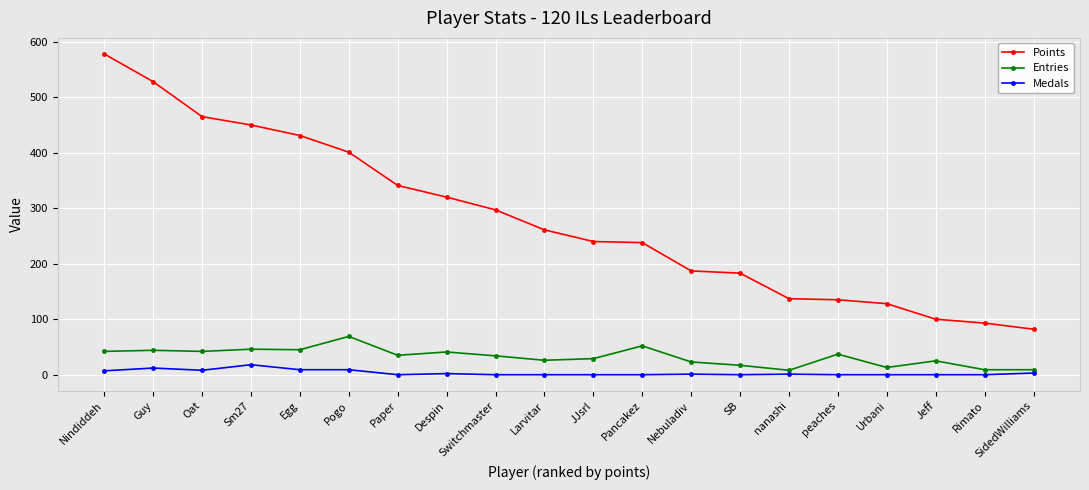

The Entries series shows 35 at Paper. True or false?

True